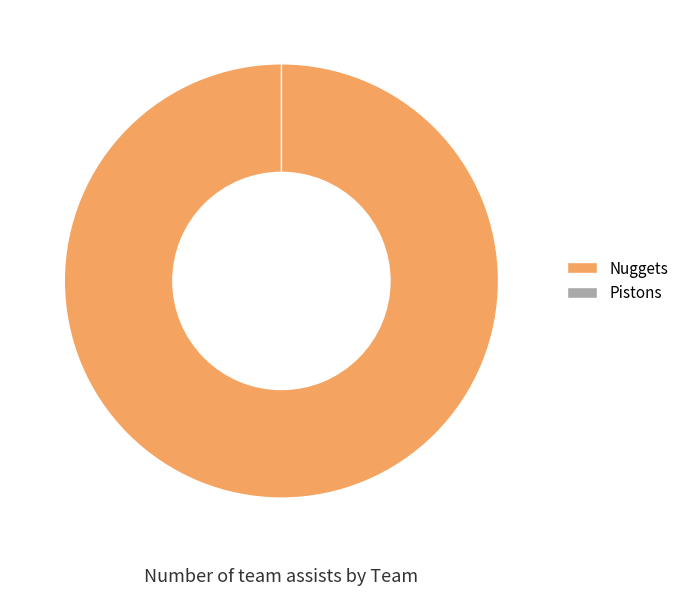

How many slices are in this pie chart?

2